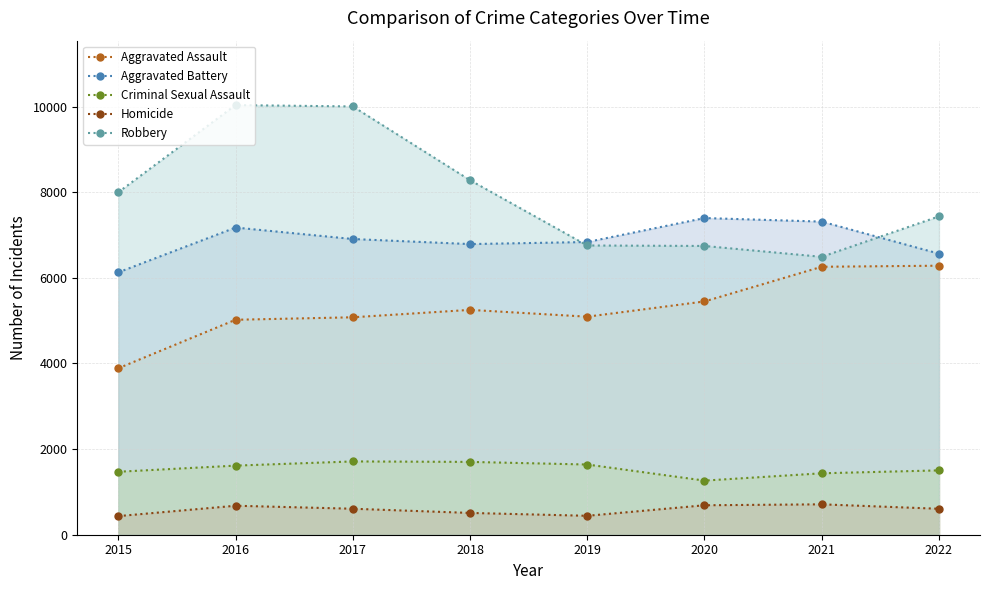

The Robbery series shows 11649 at 2018. True or false?

False